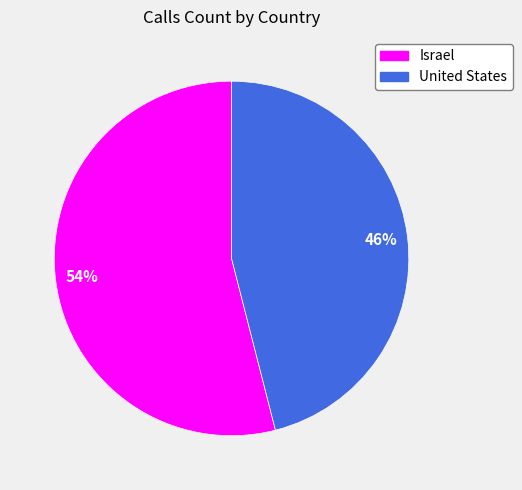

To the nearest percent, what is the difference between the Israel and United States slice percentages?

8%